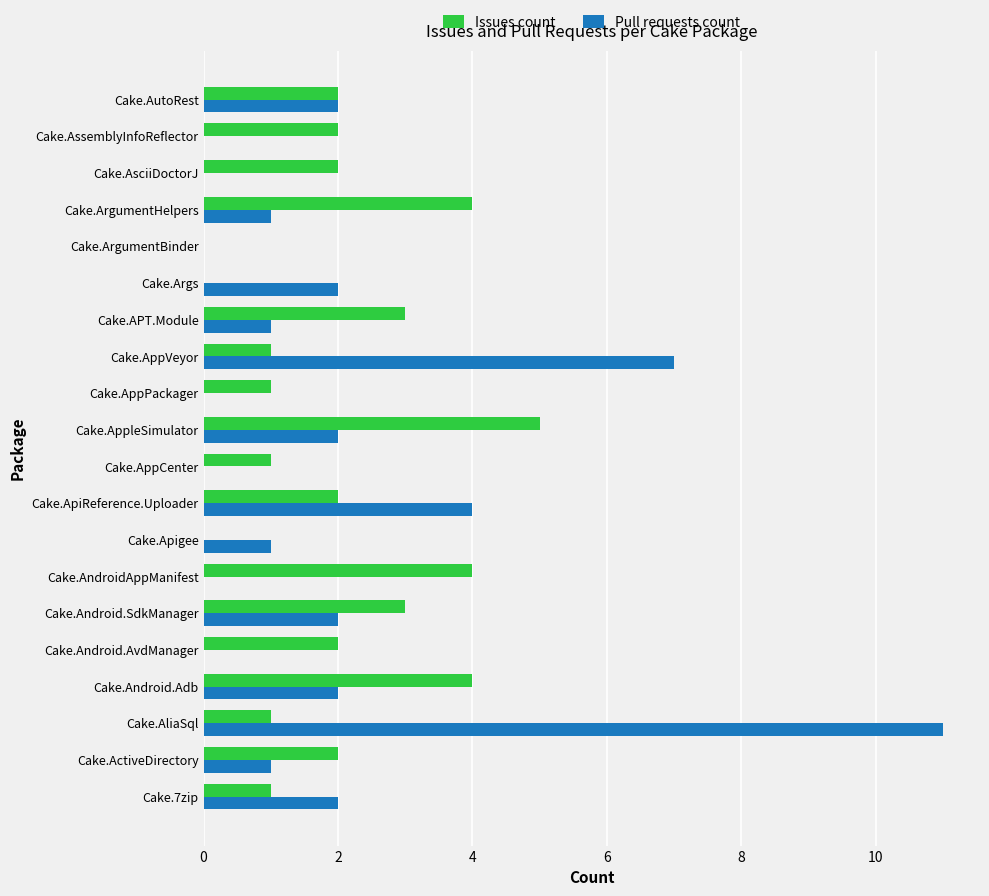

What is the maximum value for Issues count?

5